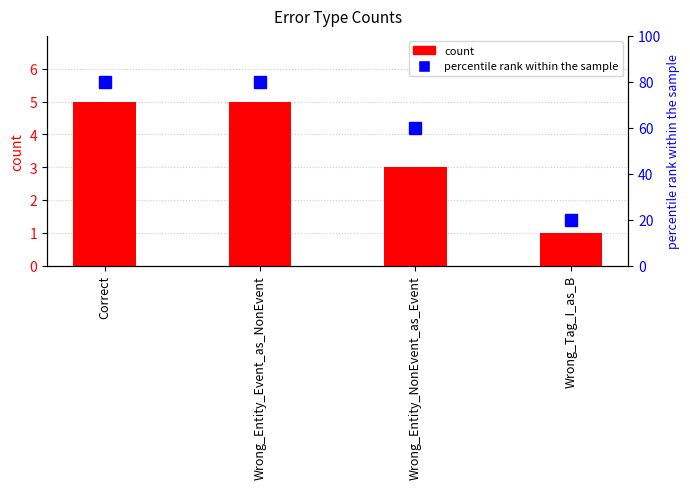

The value of count at Correct is 5. True or false?

True